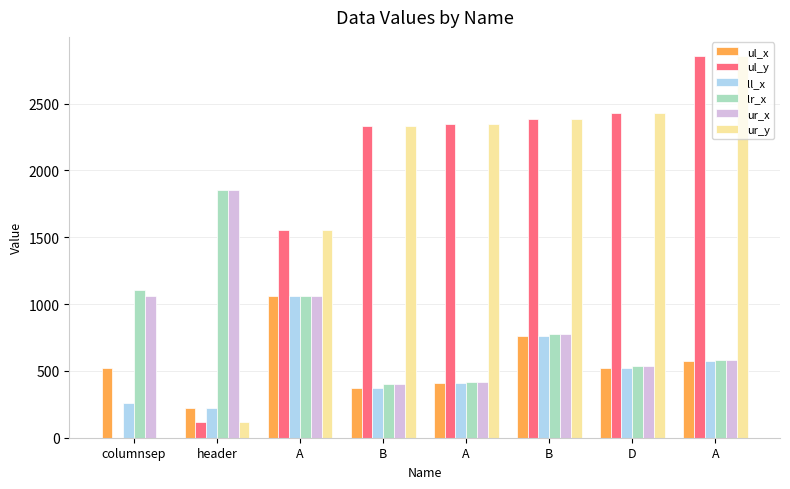

At which label is ll_x closest to 640?

A